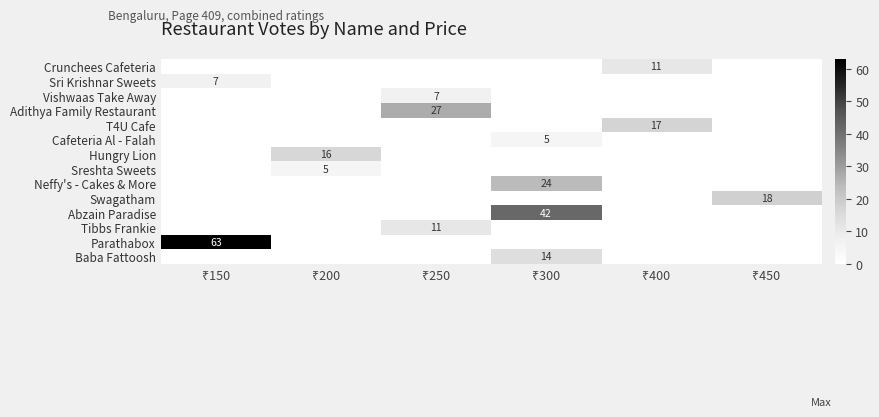

List the labels in order of row_0 value, smallest first.

₹150, ₹200, ₹250, ₹300, ₹450, ₹400